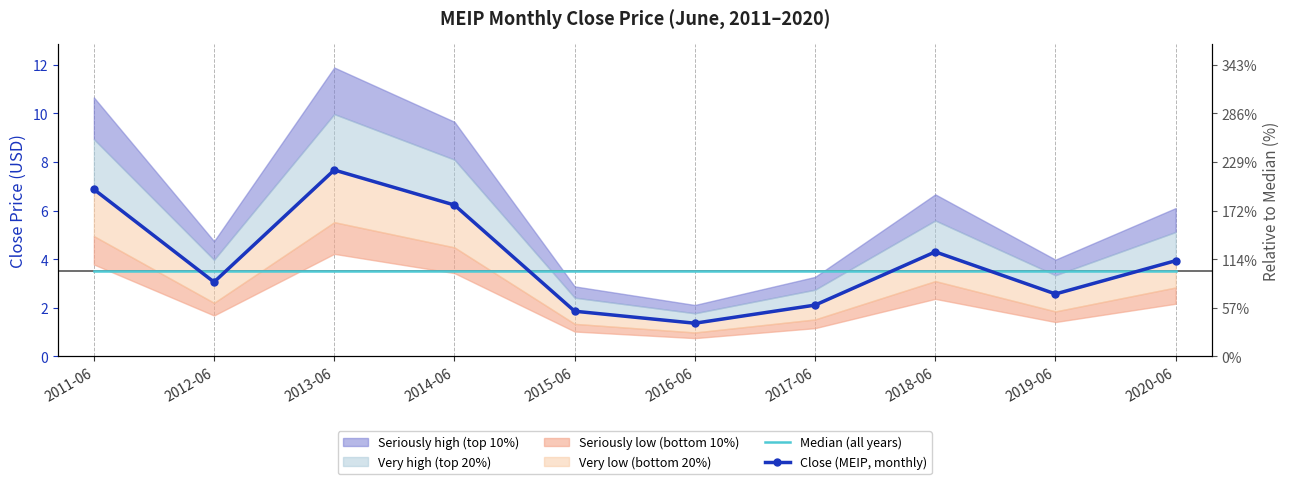

The Median (all years) series shows 3.5 at 2020-06. True or false?

True